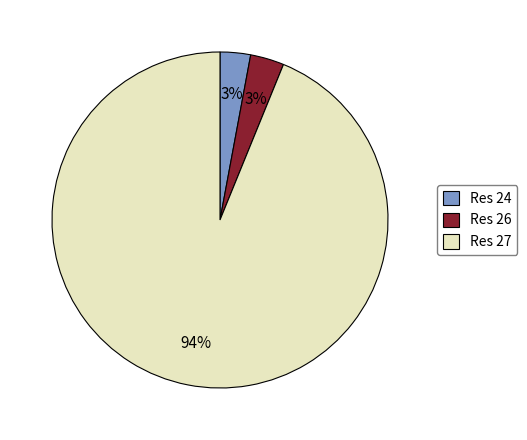

To the nearest percent, what is the average slice percentage?

33%